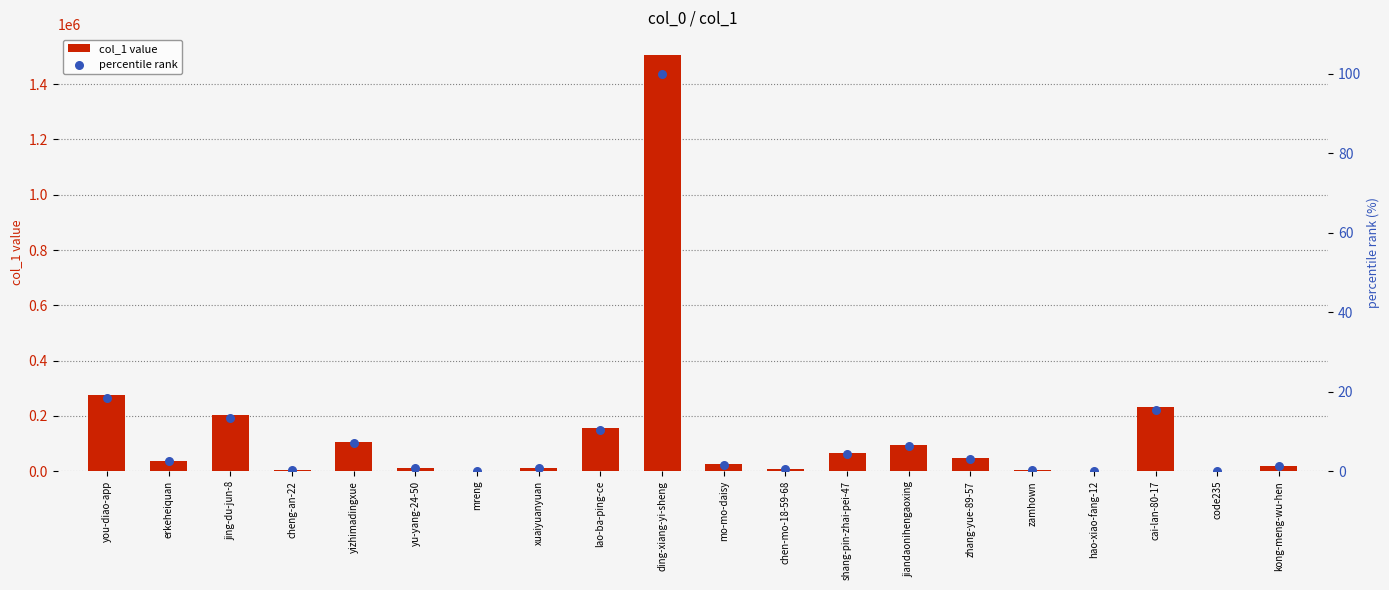

Which series reaches the maximum Y coordinate?

col_1 value